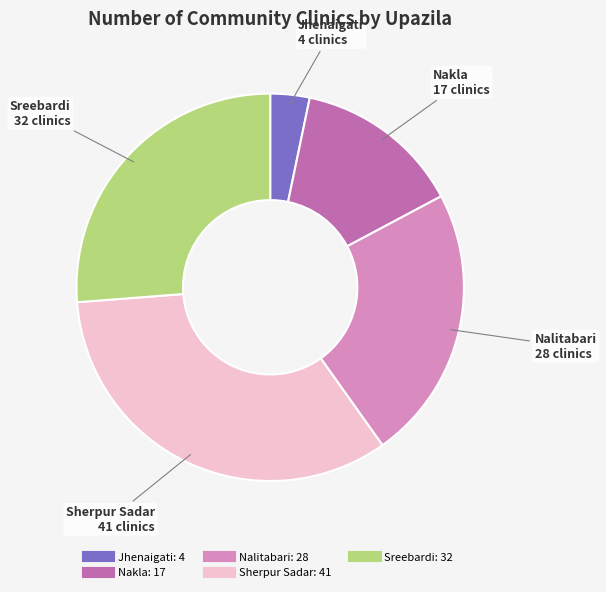

Which has a higher value, Nakla or Jhenaigati?

Nakla